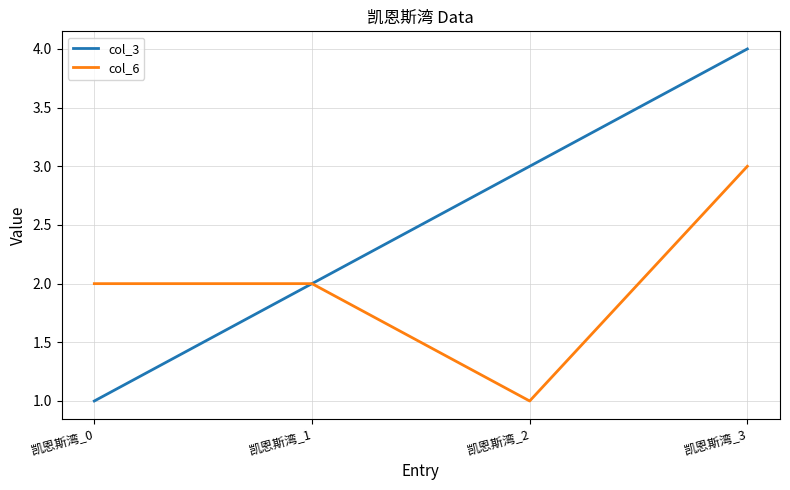

True or false: col_3 has a value of 2 at 凯恩斯湾_1.

True